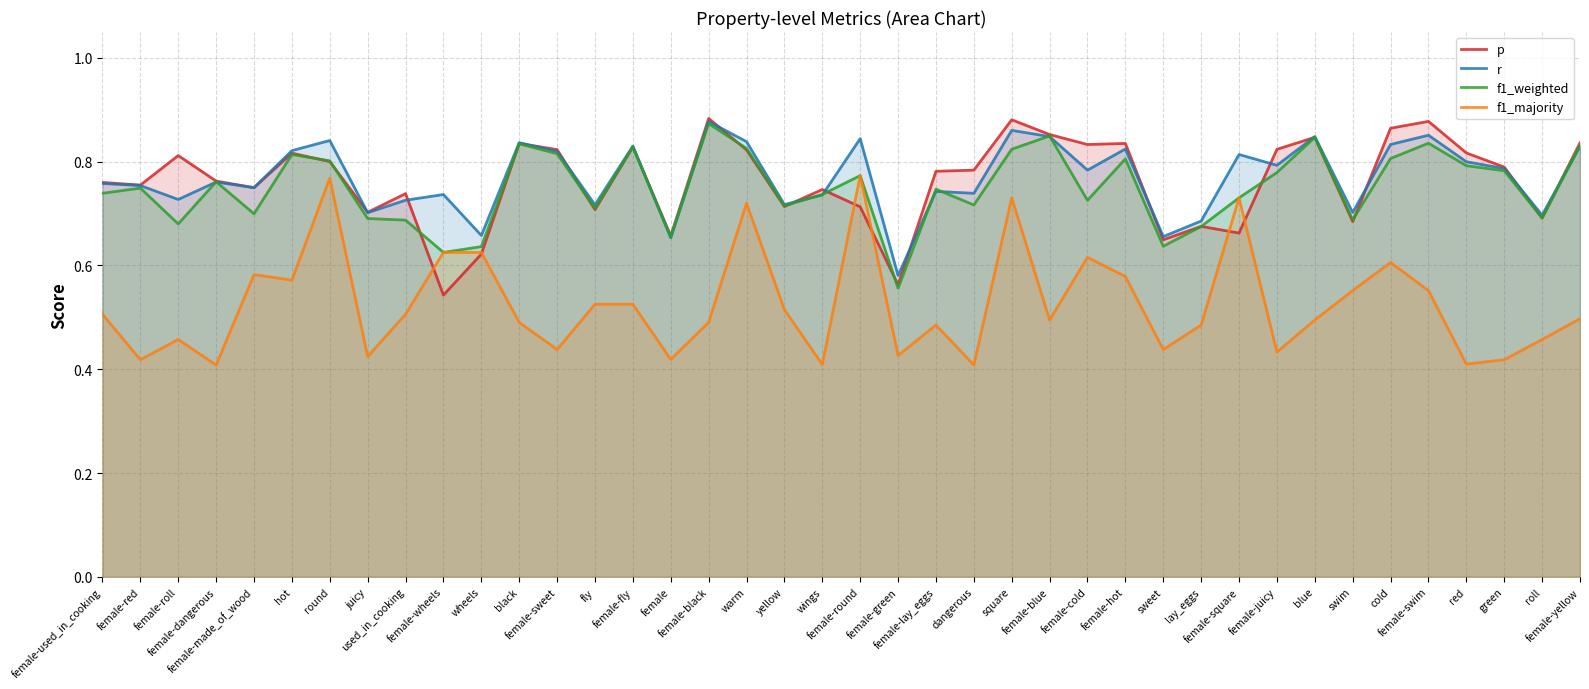

How many distinct data groups are displayed?

4